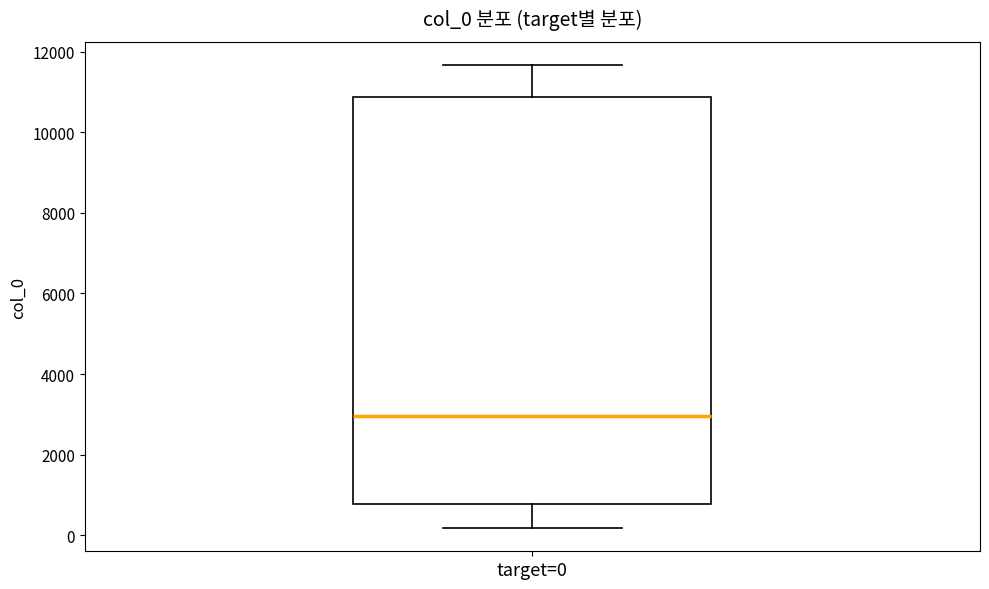

Where is the lower edge of the box for target=0 on the y-axis? The values are not printed on the chart, so give them approximately, as read against the axis.

800